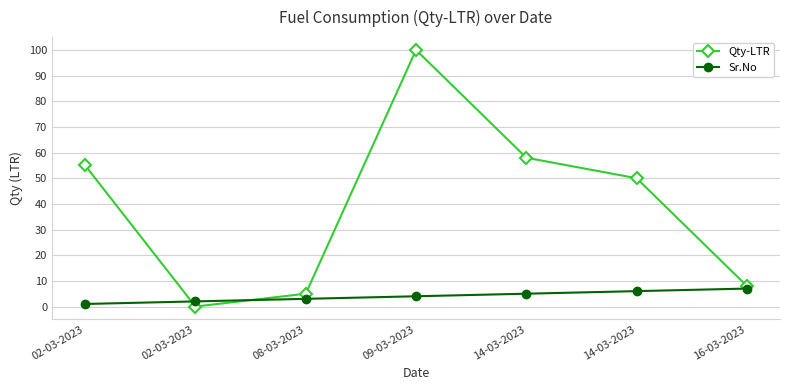

The Sr.No series shows 1 at 02-03-2023. True or false?

False